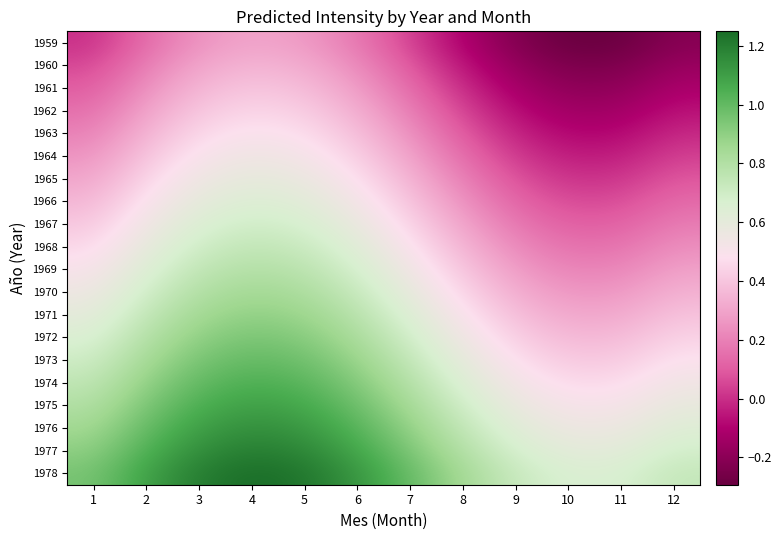

Reading left to right, list all the values displayed in this chart.

1959: 1=0.0	2=0.1	3=0.3	4=0.3	5=0.3	6=0.2	7=0.0	8=-0.1	9=-0.2	10=-0.3	11=-0.3	12=-0.2
1960: 1=0.1	2=0.2	3=0.3	4=0.3	5=0.3	6=0.2	7=0.1	8=-0.1	9=-0.2	10=-0.2	11=-0.2	12=-0.2
1961: 1=0.1	2=0.2	3=0.4	4=0.4	5=0.4	6=0.3	7=0.1	8=-0.0	9=-0.1	10=-0.2	11=-0.2	12=-0.1
1962: 1=0.2	2=0.3	3=0.4	4=0.4	5=0.4	6=0.3	7=0.2	8=0.0	9=-0.1	10=-0.1	11=-0.1	12=-0.1
1963: 1=0.2	2=0.3	3=0.5	4=0.5	5=0.5	6=0.4	7=0.2	8=0.1	9=-0.0	10=-0.1	11=-0.1	12=-0.0
1964: 1=0.2	2=0.4	3=0.5	4=0.5	5=0.5	6=0.4	7=0.3	8=0.1	9=0.0	10=-0.0	11=-0.0	12=0.0
1965: 1=0.3	2=0.4	3=0.6	4=0.6	5=0.6	6=0.5	7=0.3	8=0.2	9=0.1	10=0.0	11=0.0	12=0.1
1966: 1=0.4	2=0.5	3=0.6	4=0.6	5=0.6	6=0.5	7=0.4	8=0.2	9=0.1	10=0.1	11=0.1	12=0.1
1967: 1=0.4	2=0.5	3=0.7	4=0.7	5=0.7	6=0.6	7=0.4	8=0.3	9=0.2	10=0.1	11=0.1	12=0.2
1968: 1=0.5	2=0.6	3=0.7	4=0.7	5=0.7	6=0.6	7=0.5	8=0.3	9=0.2	10=0.2	11=0.2	12=0.2
1969: 1=0.5	2=0.6	3=0.8	4=0.8	5=0.8	6=0.7	7=0.5	8=0.4	9=0.3	10=0.2	11=0.2	12=0.3
1970: 1=0.6	2=0.7	3=0.8	4=0.8	5=0.8	6=0.7	7=0.6	8=0.4	9=0.3	10=0.3	11=0.3	12=0.3
1971: 1=0.6	2=0.7	3=0.9	4=0.9	5=0.9	6=0.8	7=0.6	8=0.5	9=0.4	10=0.3	11=0.3	12=0.4
1972: 1=0.7	2=0.8	3=0.9	4=0.9	5=0.9	6=0.8	7=0.7	8=0.5	9=0.4	10=0.4	11=0.4	12=0.4
1973: 1=0.7	2=0.8	3=1.0	4=1.0	5=1.0	6=0.9	7=0.7	8=0.6	9=0.5	10=0.4	11=0.4	12=0.5
1974: 1=0.8	2=0.9	3=1.0	4=1.0	5=1.0	6=0.9	7=0.8	8=0.6	9=0.5	10=0.5	11=0.5	12=0.5
1975: 1=0.8	2=0.9	3=1.1	4=1.1	5=1.1	6=1.0	7=0.8	8=0.7	9=0.6	10=0.5	11=0.5	12=0.6
1976: 1=0.9	2=1.0	3=1.1	4=1.1	5=1.1	6=1.0	7=0.9	8=0.7	9=0.6	10=0.6	11=0.6	12=0.6
1977: 1=0.9	2=1.0	3=1.2	4=1.2	5=1.2	6=1.1	7=0.9	8=0.8	9=0.7	10=0.6	11=0.6	12=0.7
1978: 1=1.0	2=1.1	3=1.2	4=1.2	5=1.2	6=1.1	7=1.0	8=0.8	9=0.7	10=0.7	11=0.7	12=0.7